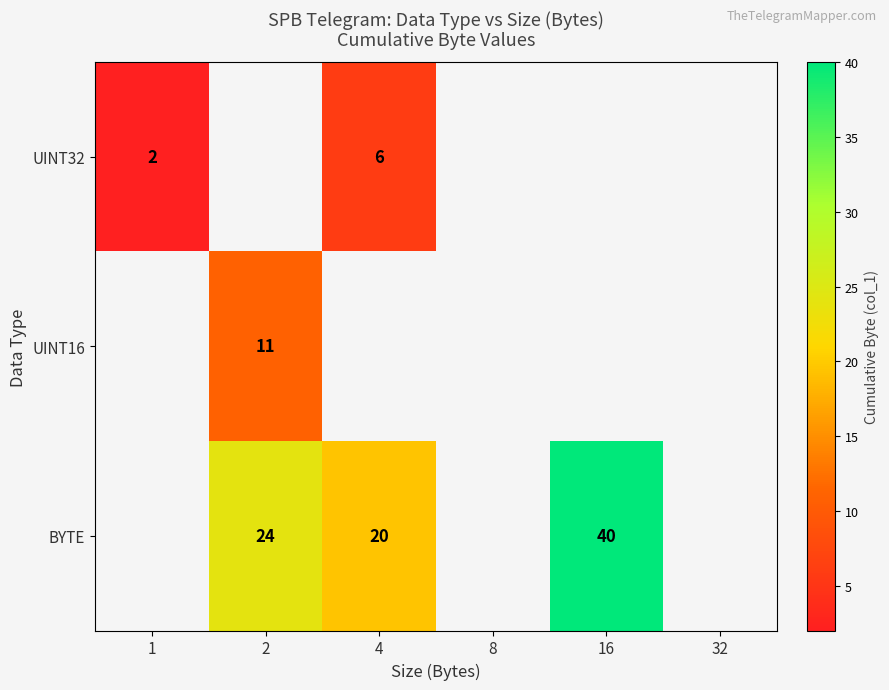

Is it true that BYTE equals 40 at 16?

True